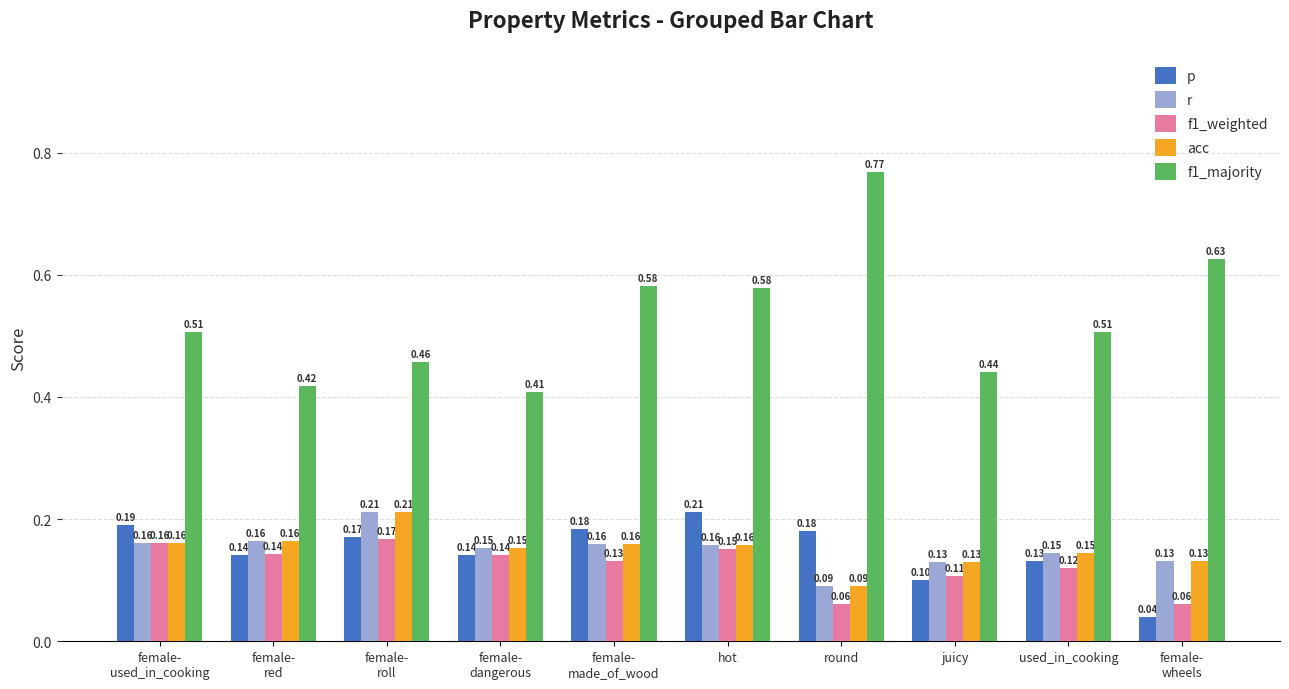

What is the difference between the maximum and minimum values in the acc series?

0.1